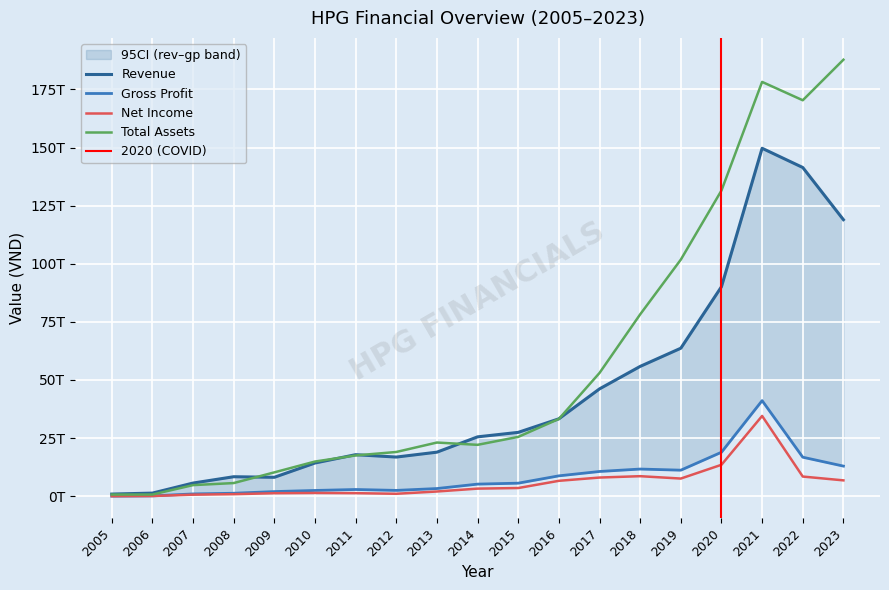

True or false: rev has a value of 27907515428176 at 2018.

False